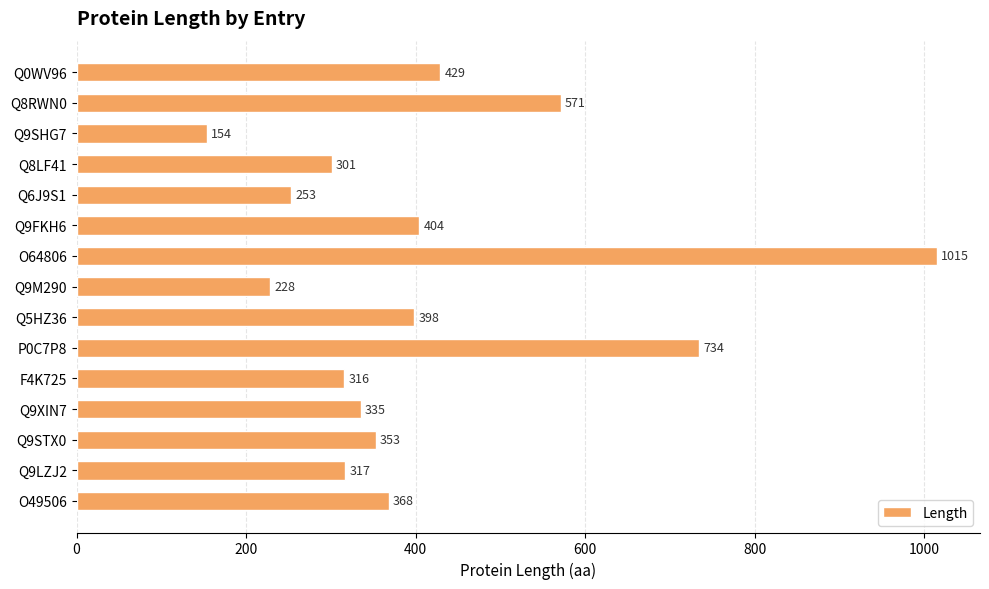

Reading top to bottom, transcribe all the data shown in this chart.

429	571	154	301	253	404	1015	228	398	734	316	335	353	317	368